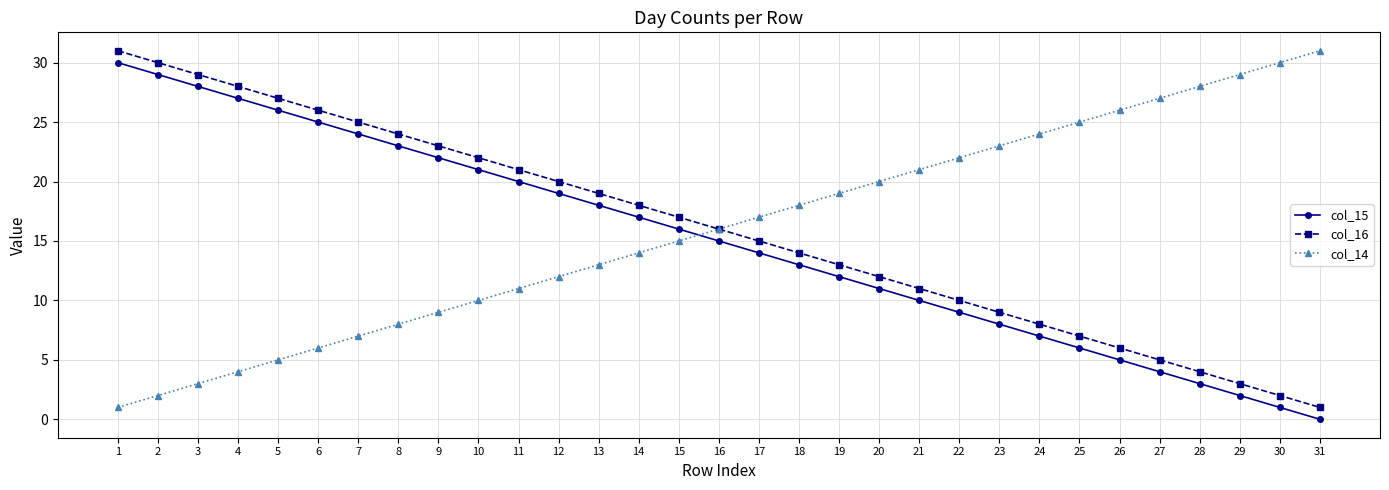

Is the value of col_16 at 12 greater than the value of col_15 at 22?

Yes